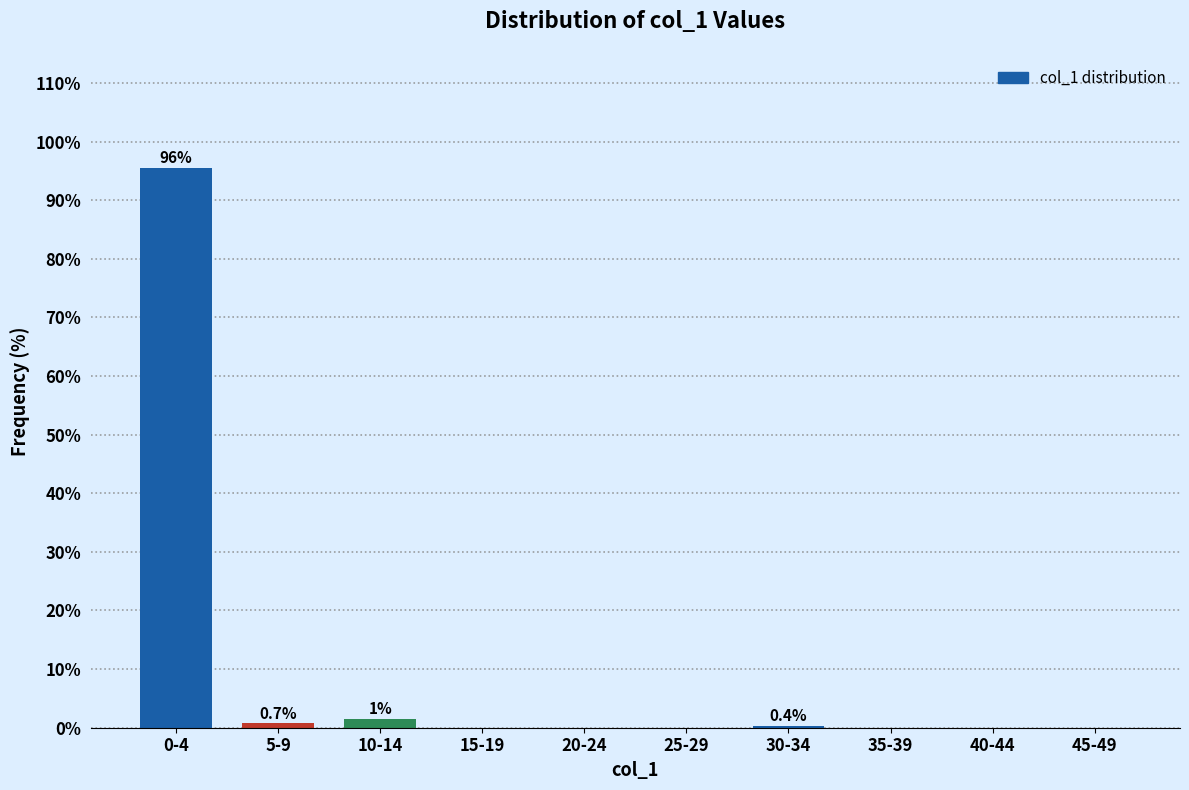

Is it true that the value at 40-44 is 42.7?

False